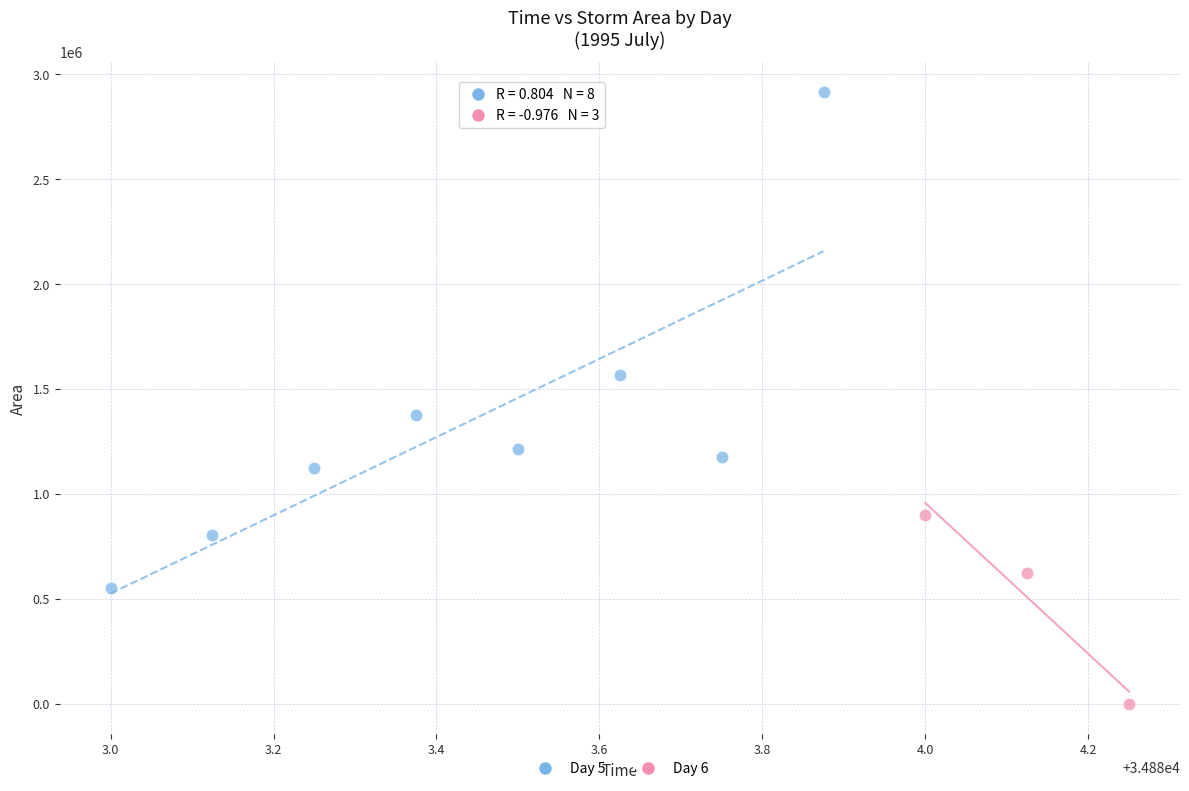

Which series has the widest spread of Y values?

Day 5